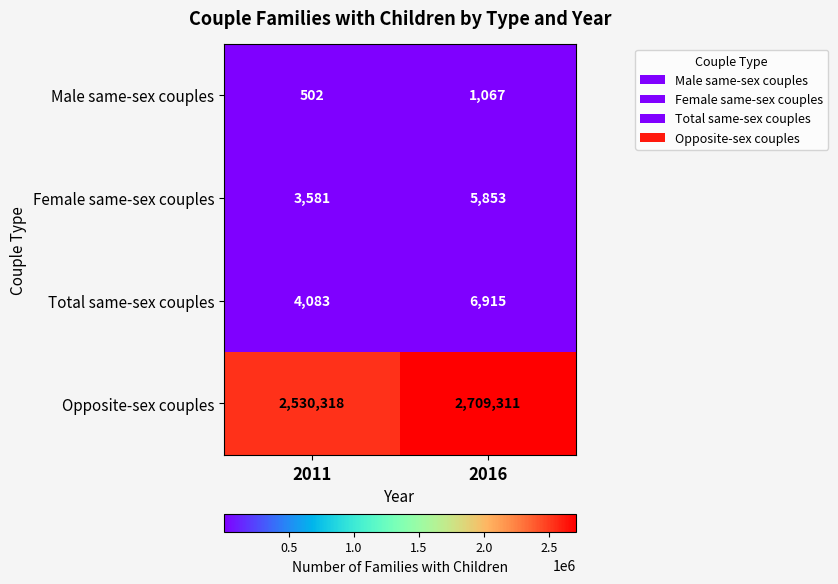

What is the total value across all series at 2011?

2538484